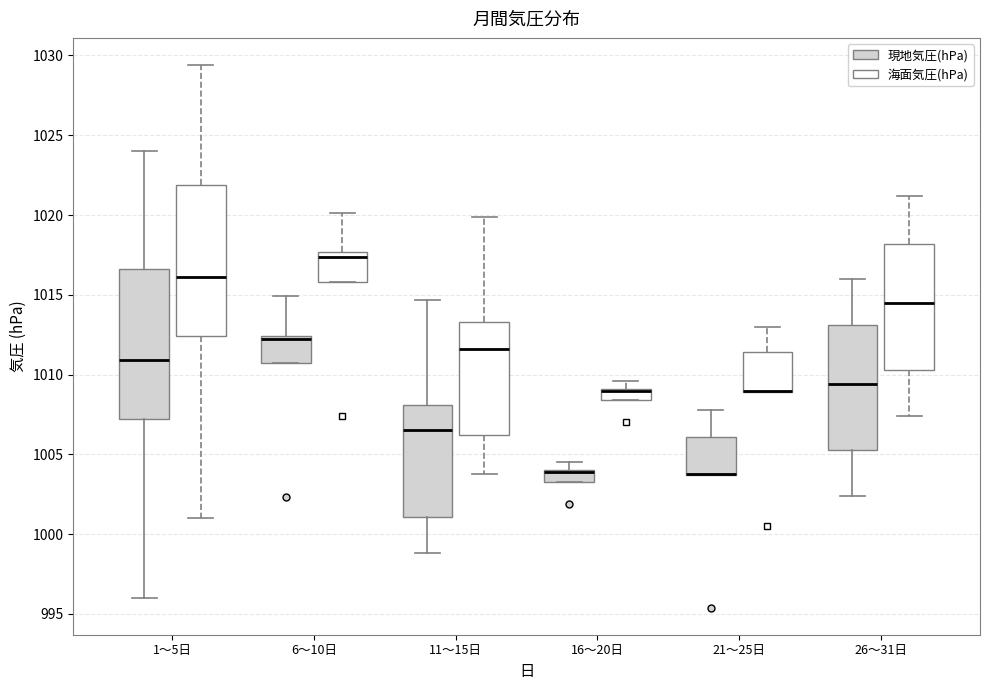

Where is the lower edge of the box for 1〜5日 (海面気圧(hPa)) on the y-axis? The values are not printed on the chart, so give them approximately, as read against the axis.

1012.5